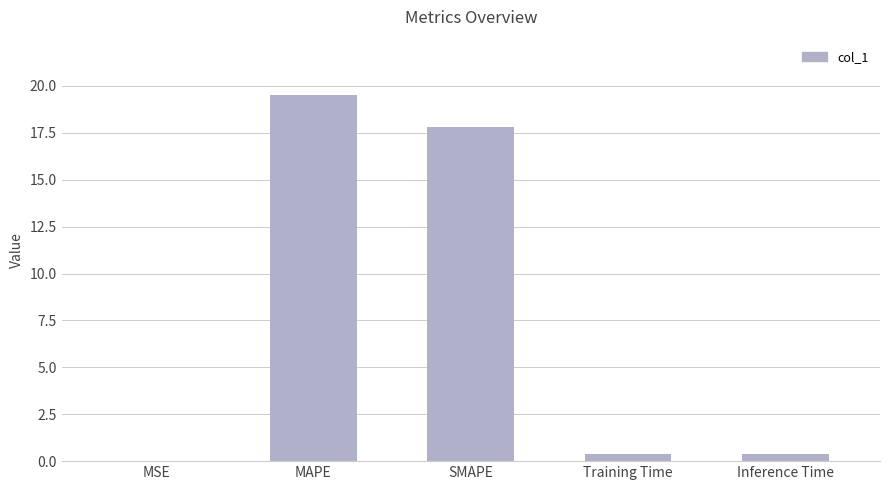

What is the average value?

7.6